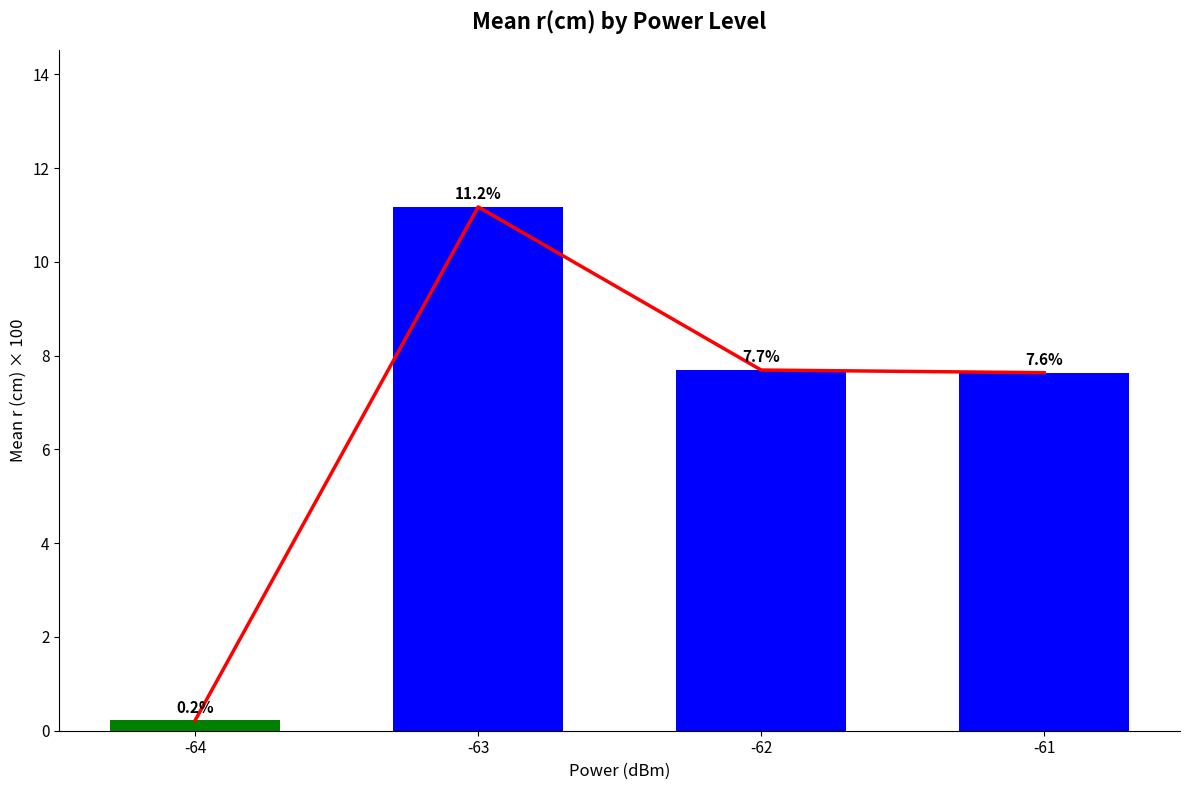

At -63, list the series in order from smallest to largest.

Trend, Power Level